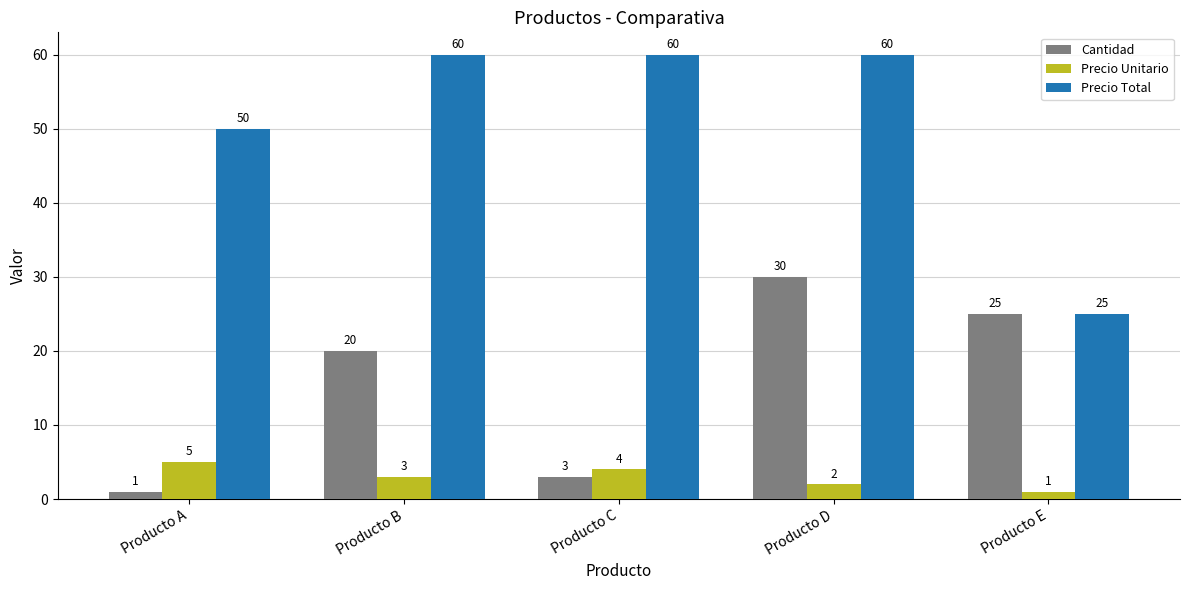

List the series in order of their peak value, highest first.

Precio Total, Cantidad, Precio Unitario